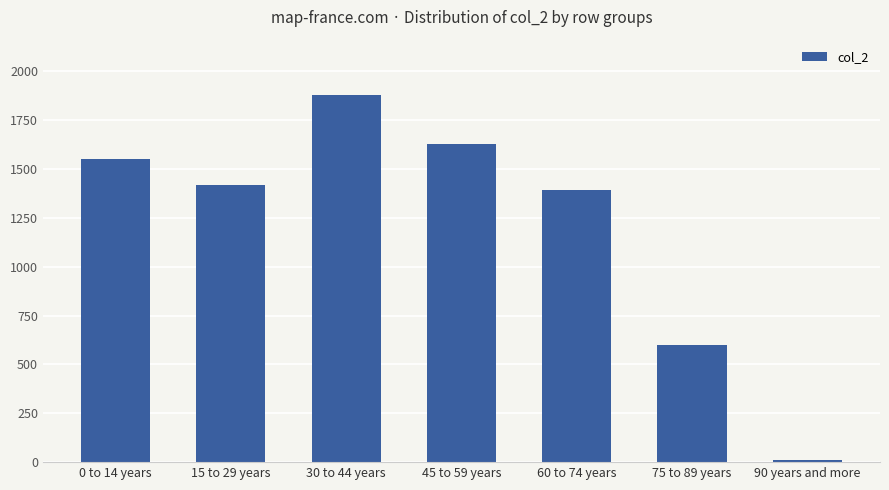

What is the smallest value displayed?

10